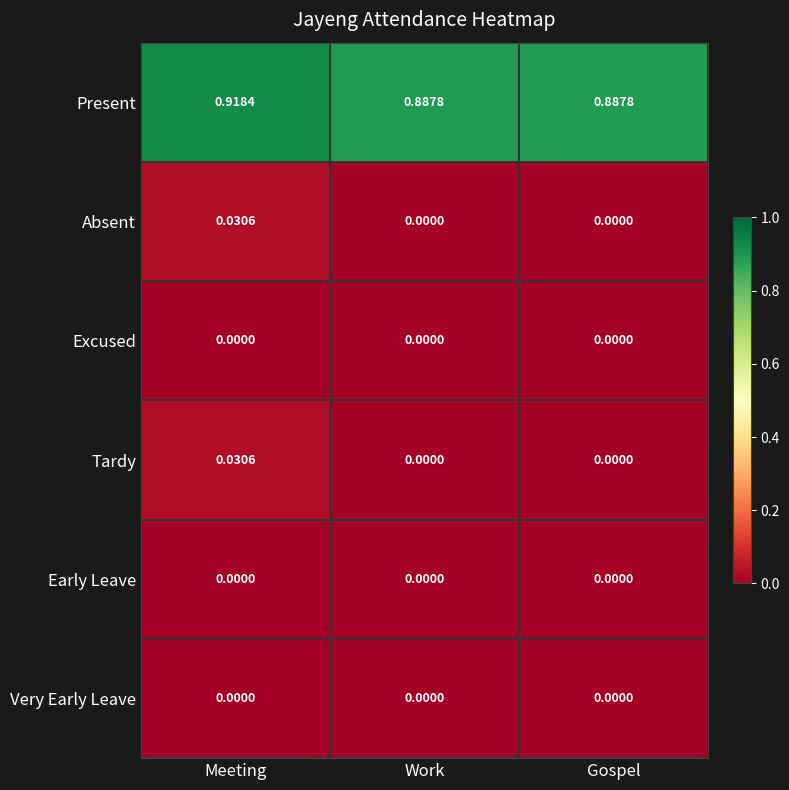

Which series has the largest total across all categories?

Present